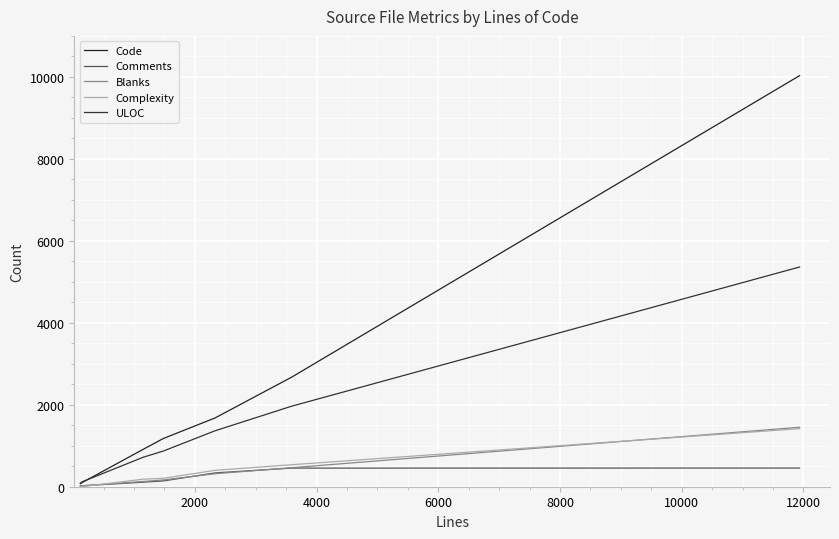

Is this an area chart (filled region under the line)?

No